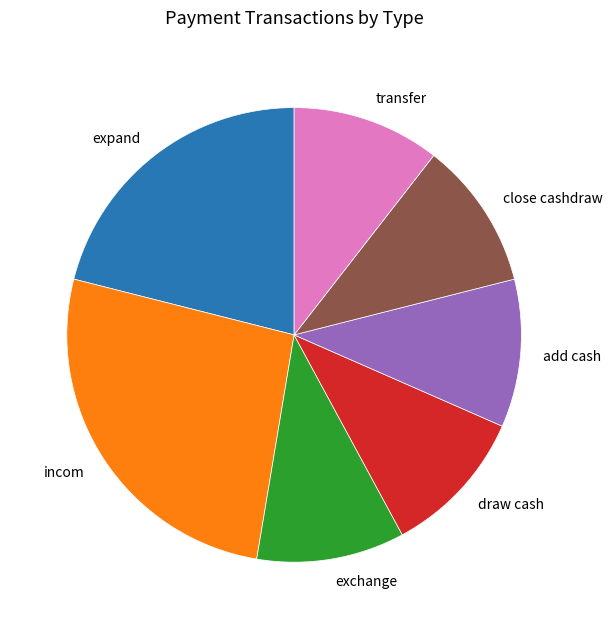

Which category has the biggest portion of the pie?

incom